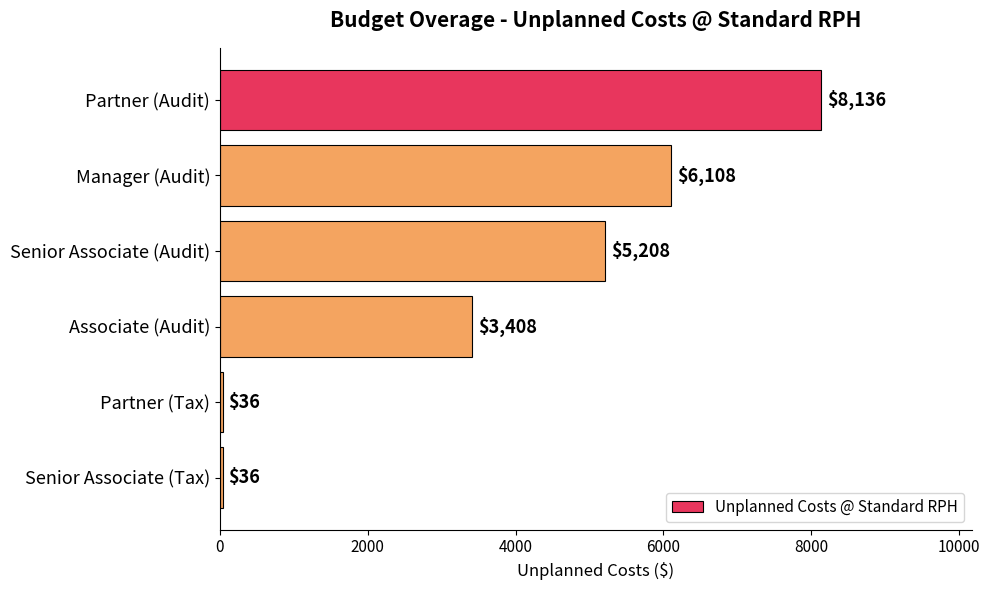

What is the difference between the maximum and minimum values?

8100